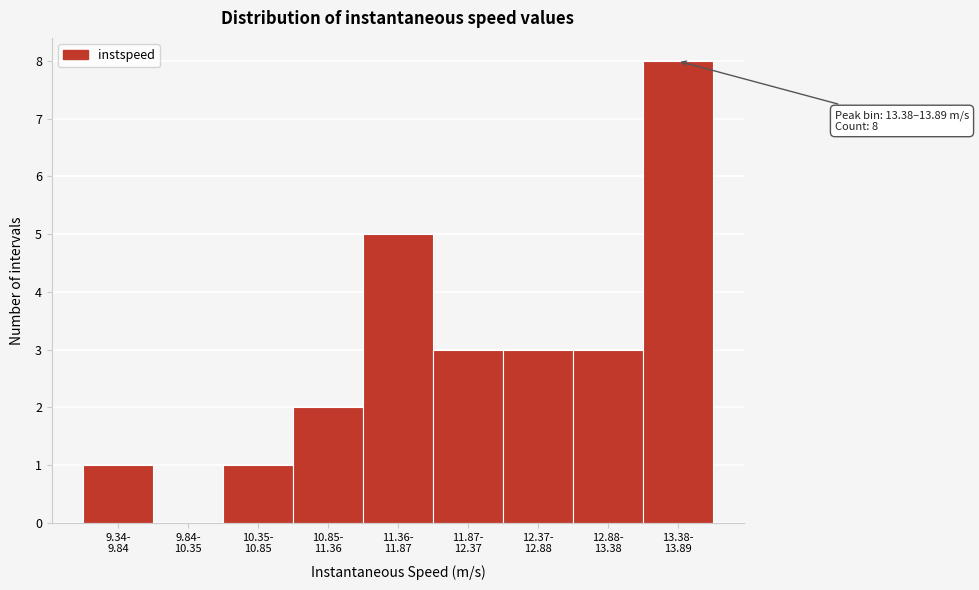

What is the sum of all values?

26